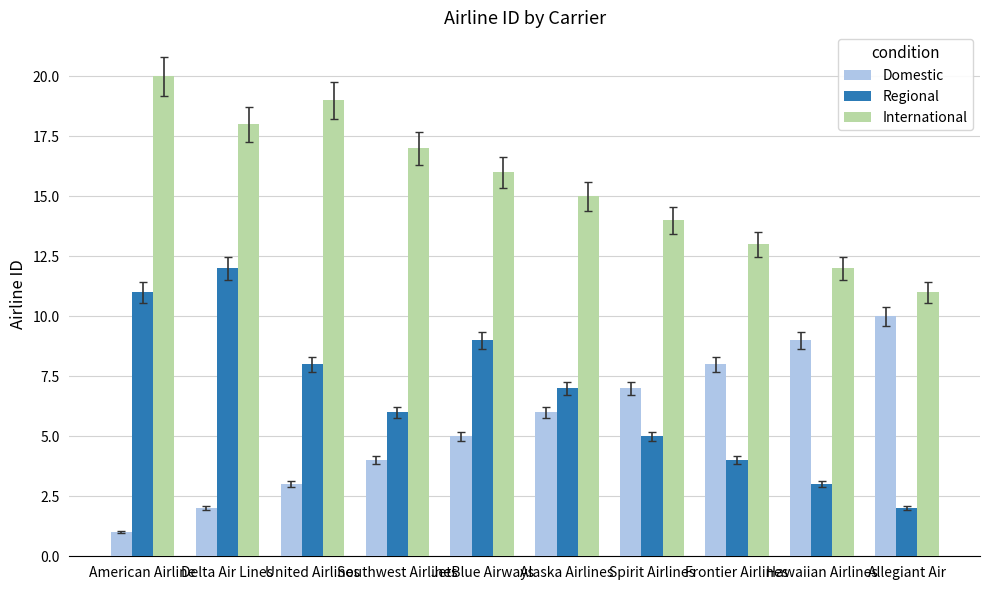

The value of International at Delta Air Lines is 9. True or false?

False